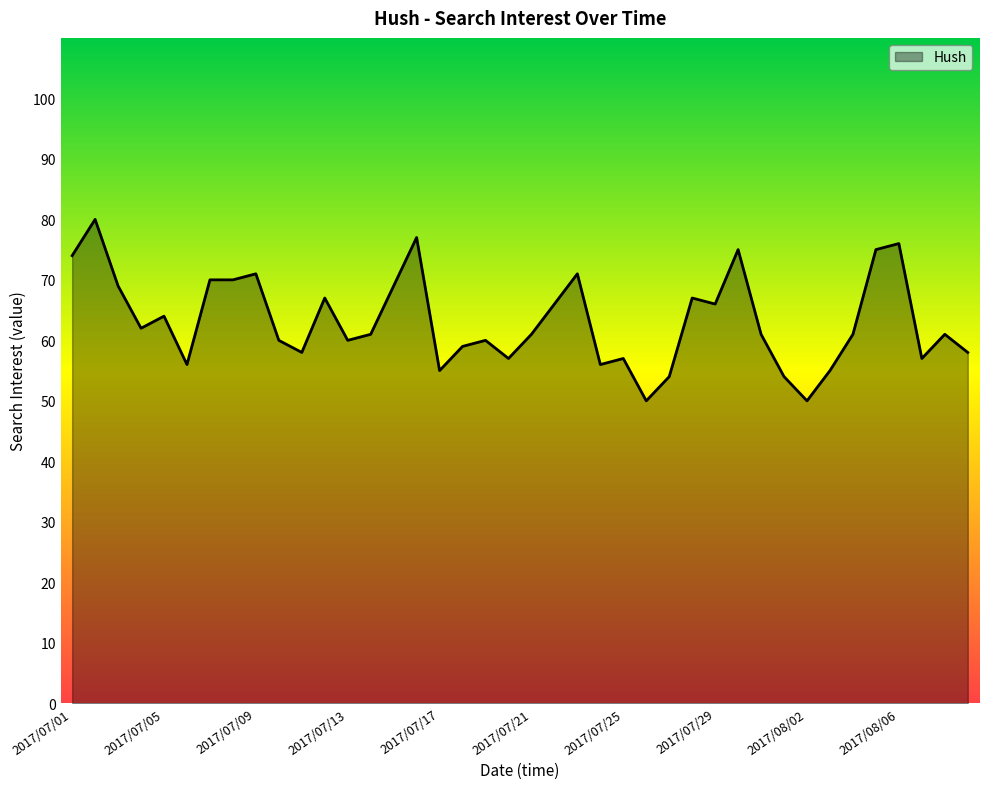

What is the maximum value shown in the chart?

80